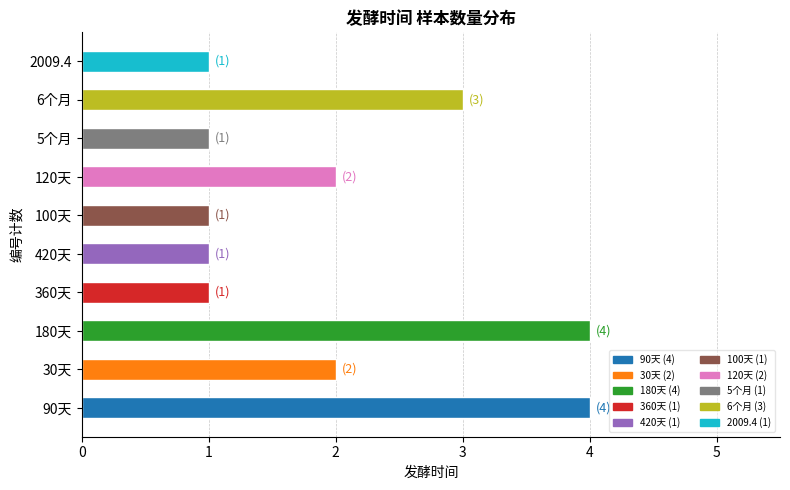

How many bars are there in total?

10